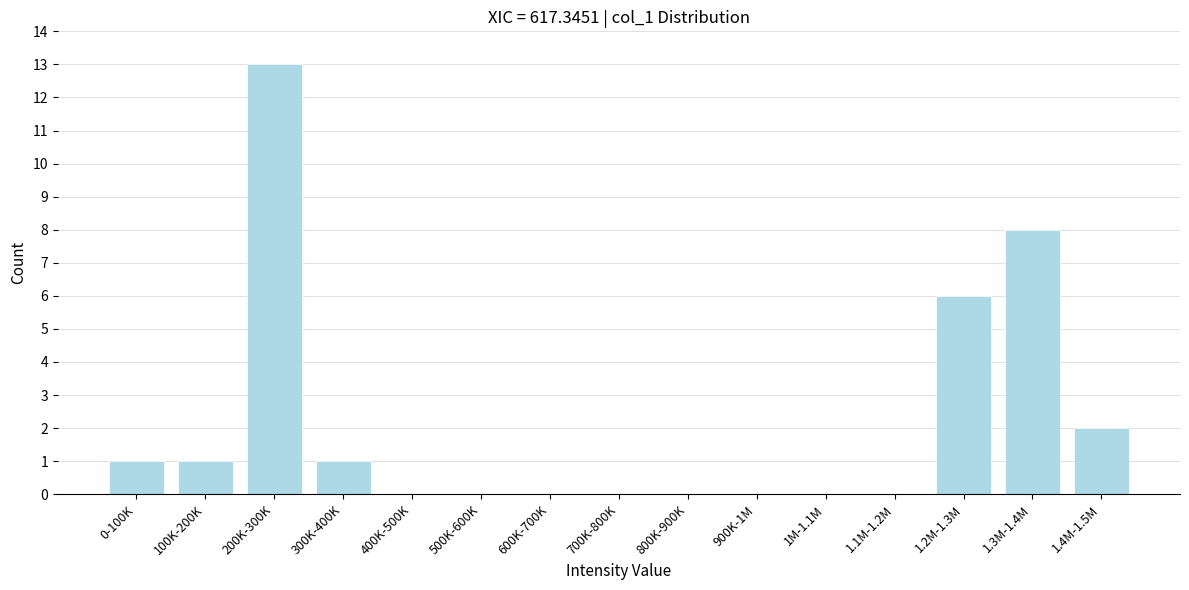

Reading left to right, transcribe all the data shown in this chart.

0-100K=1	100K-200K=1	200K-300K=13	300K-400K=1	400K-500K=0	500K-600K=0	600K-700K=0	700K-800K=0	800K-900K=0	900K-1M=0	1M-1.1M=0	1.1M-1.2M=0	1.2M-1.3M=6	1.3M-1.4M=8	1.4M-1.5M=2